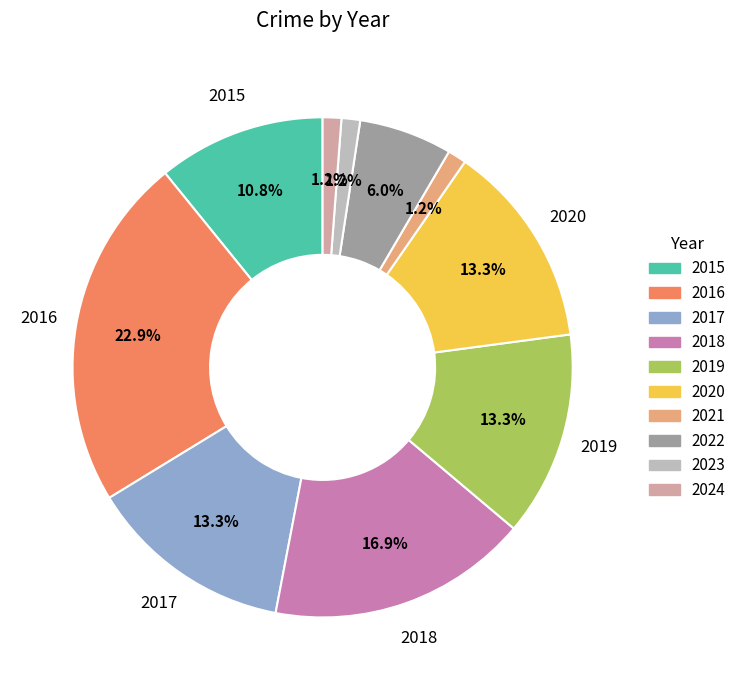

What percentage is the 2019 slice, to the nearest percent?

13%